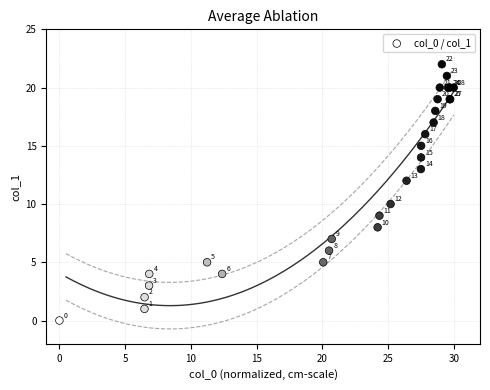

What Y value in the scatter plot is closest to 11?

10